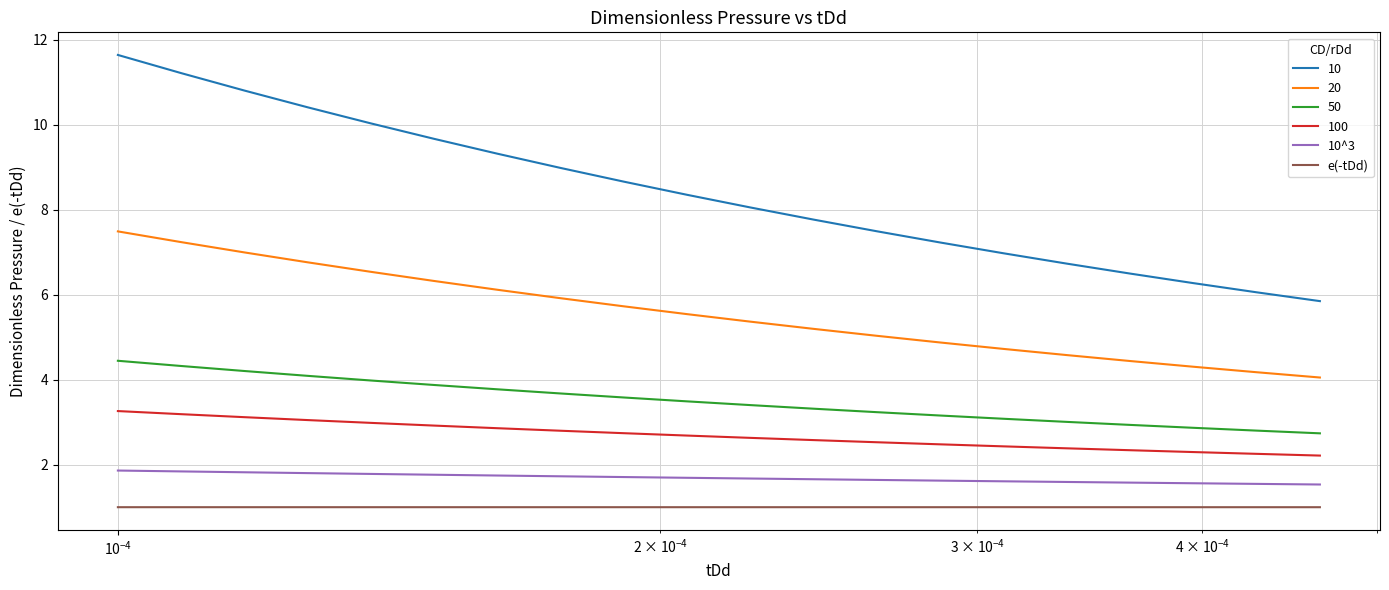

What are all the series names shown in the legend?

10, 20, 50, 100, 10^3, e(-tDd)